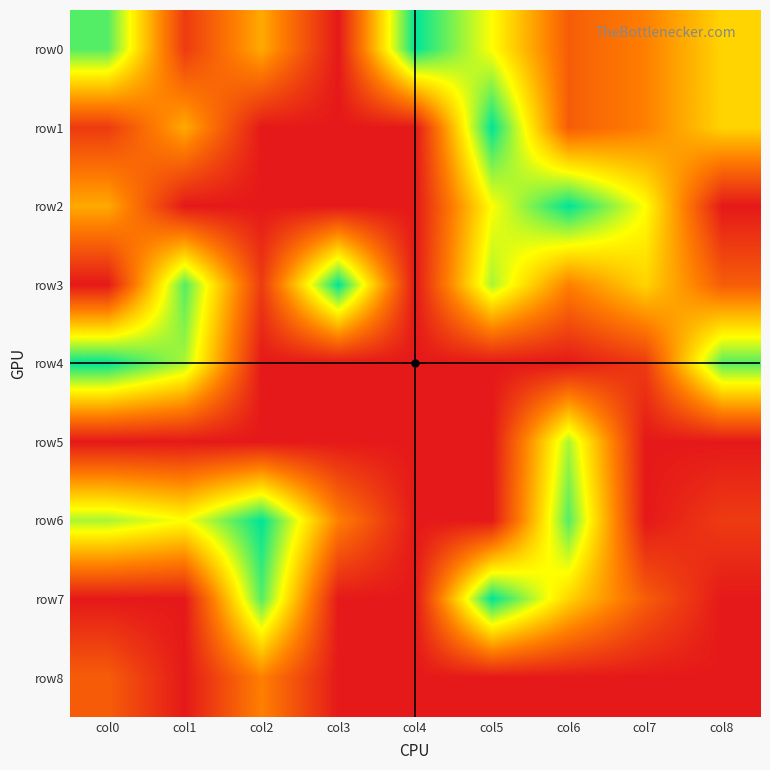

Which label corresponds to the largest value in the chart?

col4